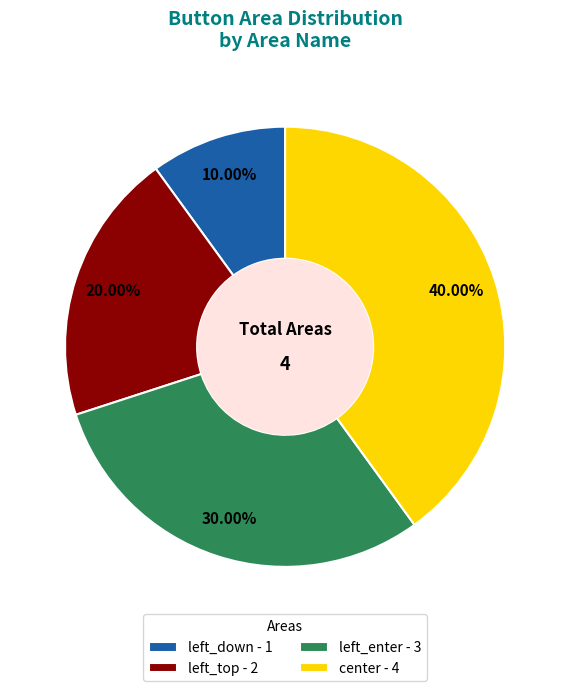

Rank the categories by value from lowest to highest.

left_down, left_top, left_enter, center